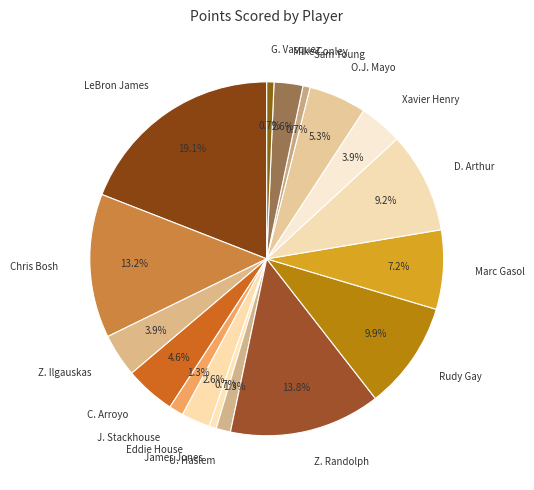

The James Jones slice represents 7% of the pie. True or false?

False